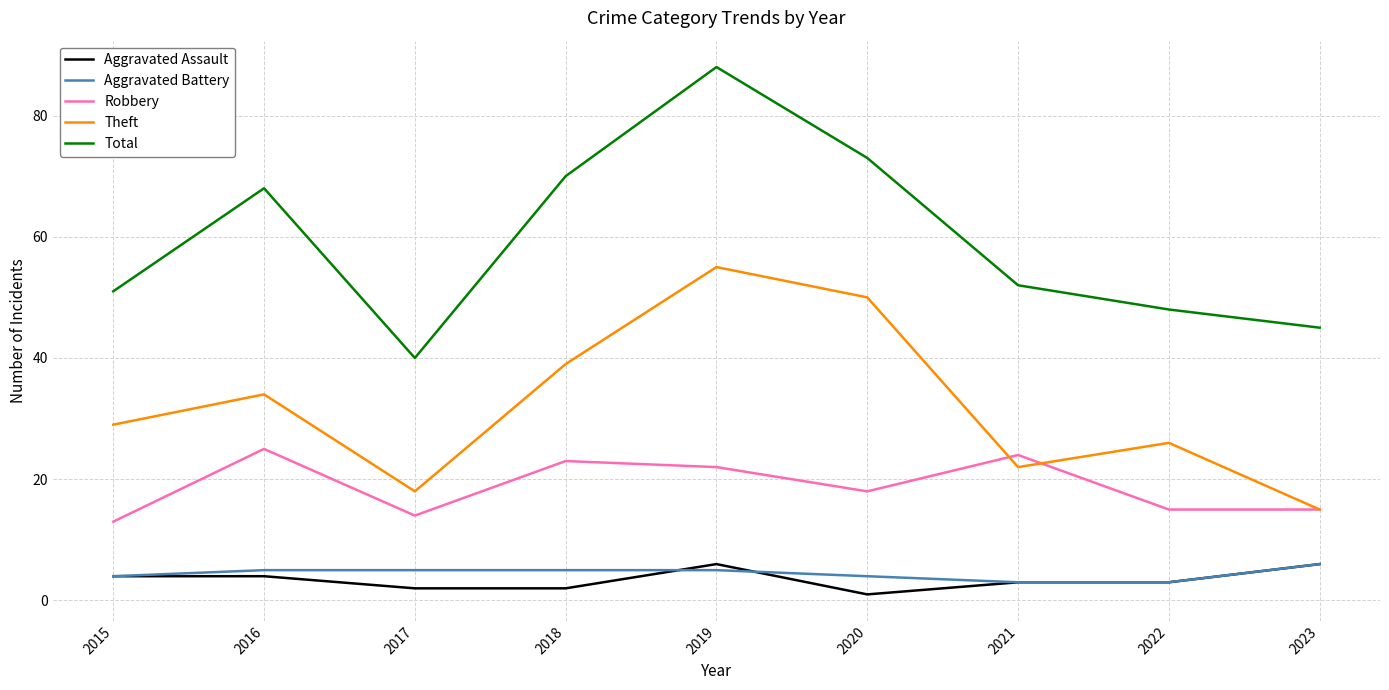

True or false: Theft and Aggravated Battery intersect in this chart.

False